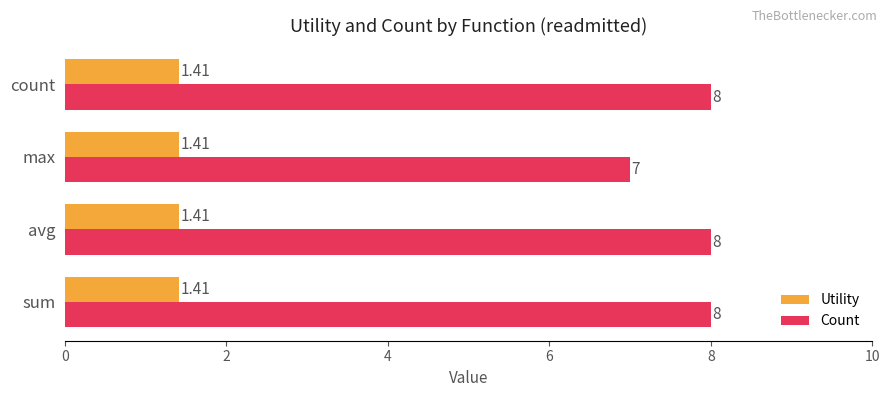

List the series in order of their overall mean, lowest first.

Utility, Count